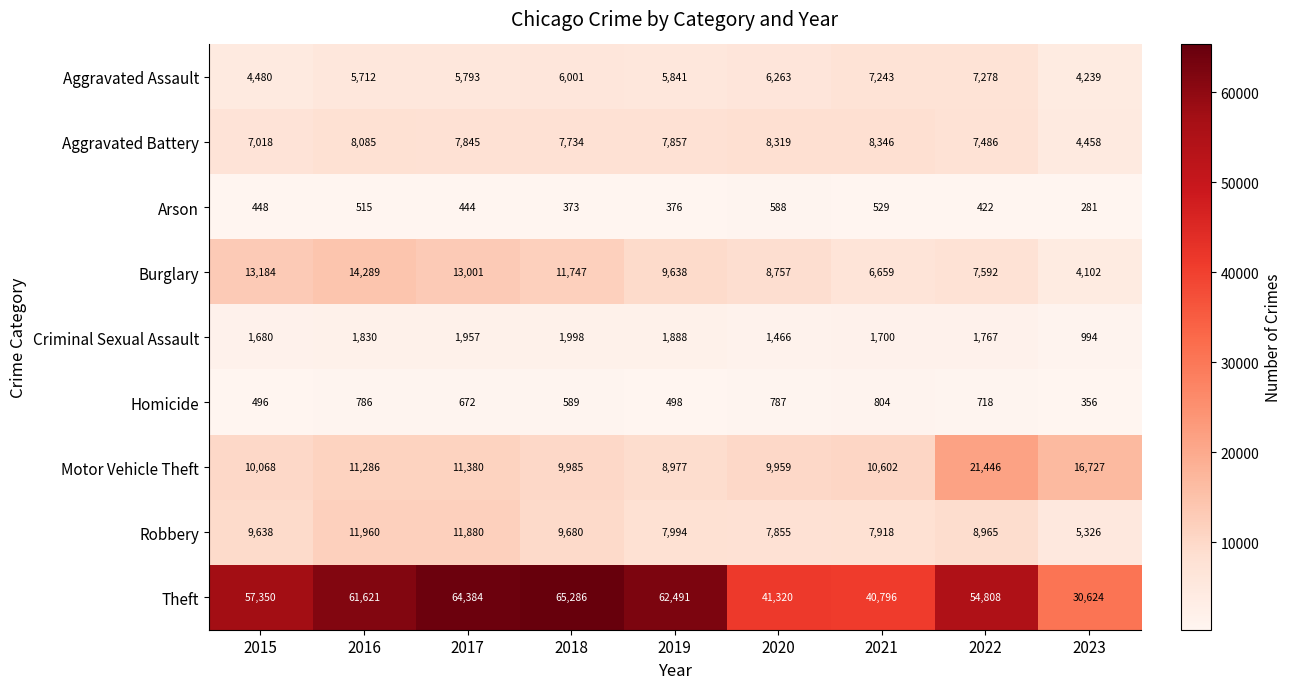

What value does the Aggravated Battery series have at 2015?

7018